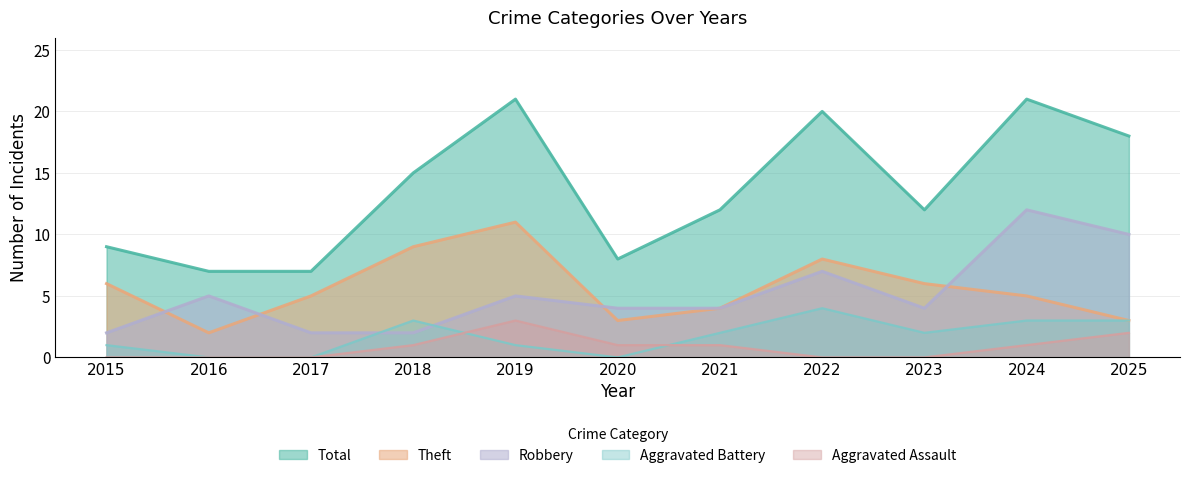

The Theft series shows 3 at 2017. True or false?

False